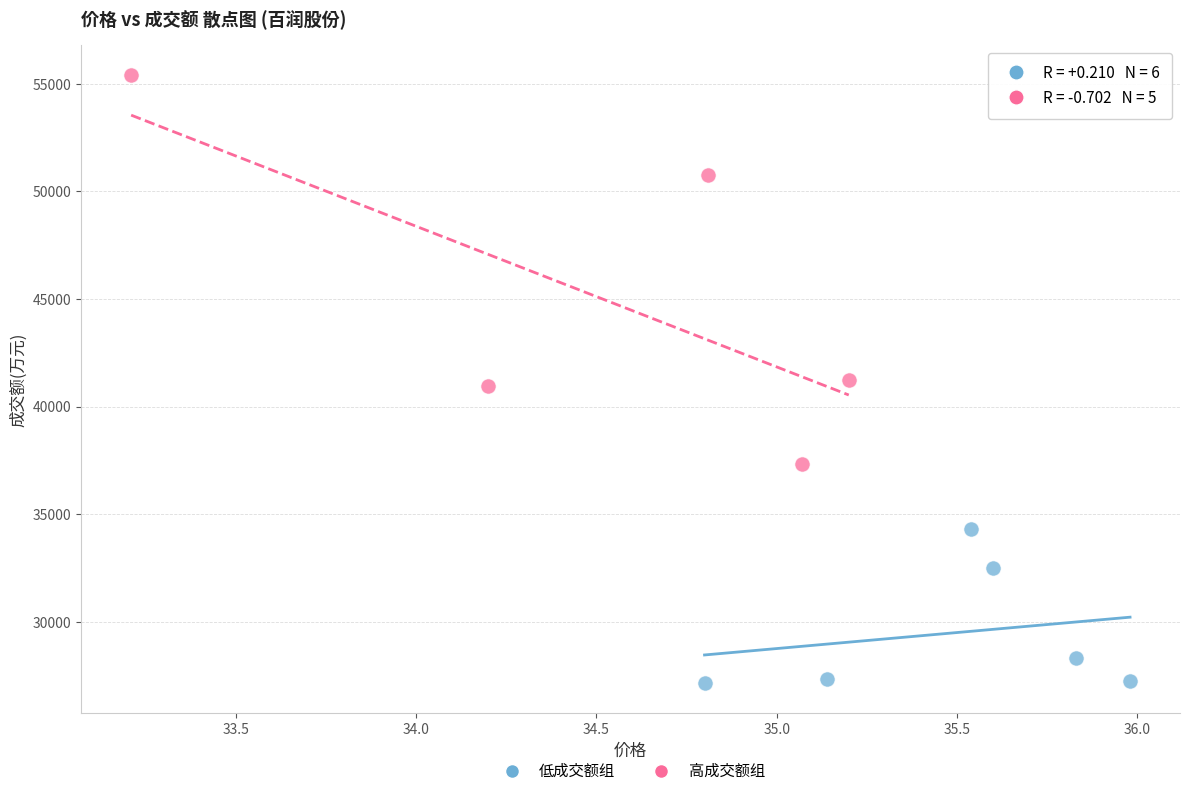

What are all the series names shown in the legend?

低成交额组, 高成交额组